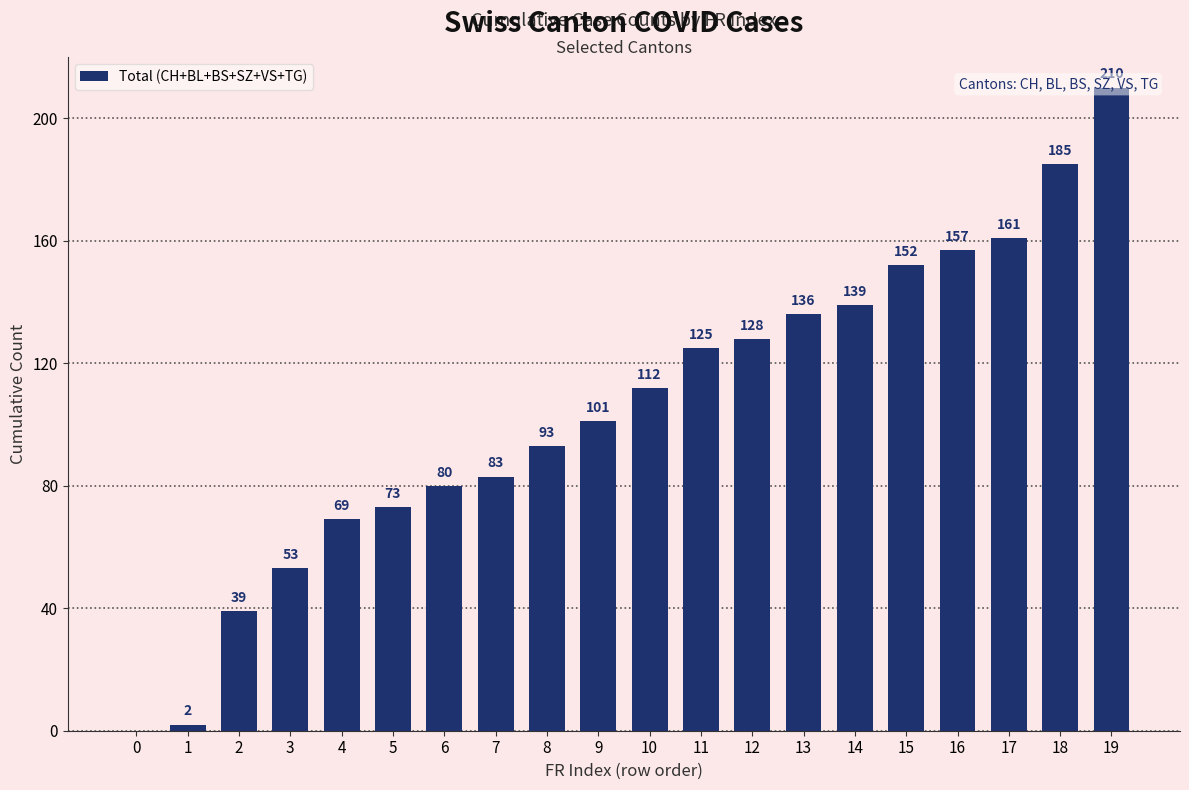

The chart shows a value of 42 at 4. True or false?

False